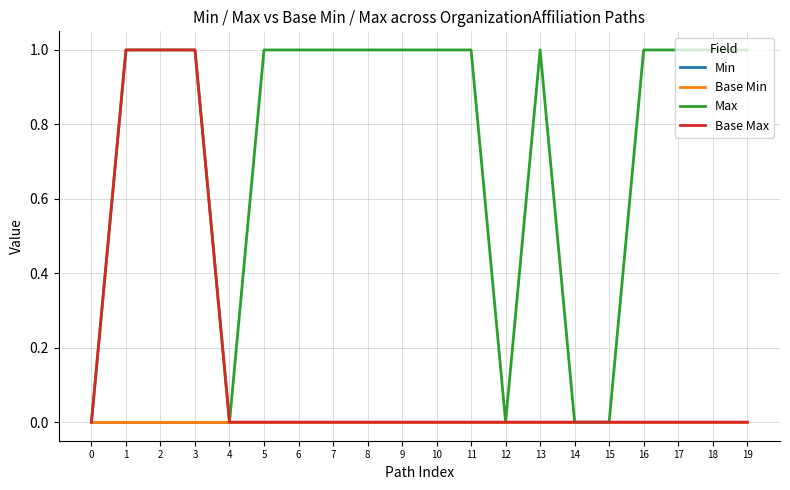

Does the chart have visible grid lines?

Yes